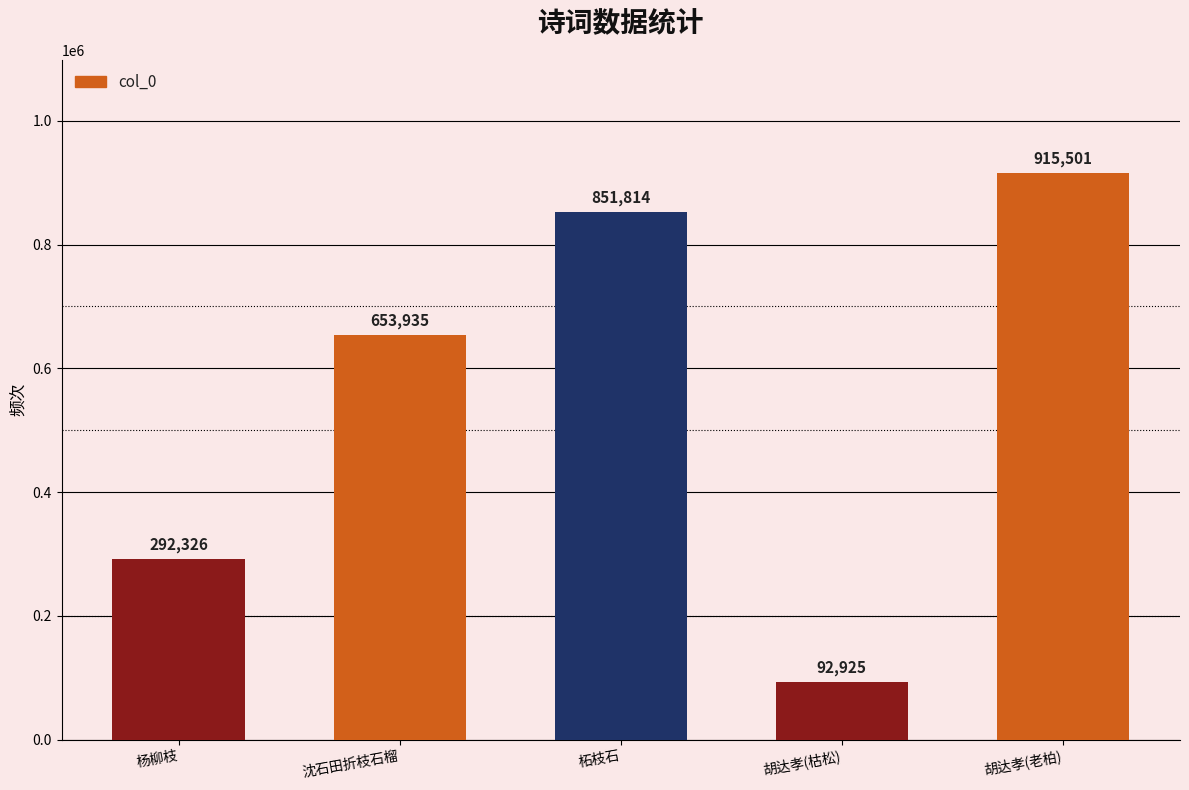

Reading right to left, list all the values displayed in this chart.

胡达孝(老柏)=915501	胡达孝(枯松)=92925	柘枝石=851814	沈石田折枝石榴=653935	杨柳枝=292326